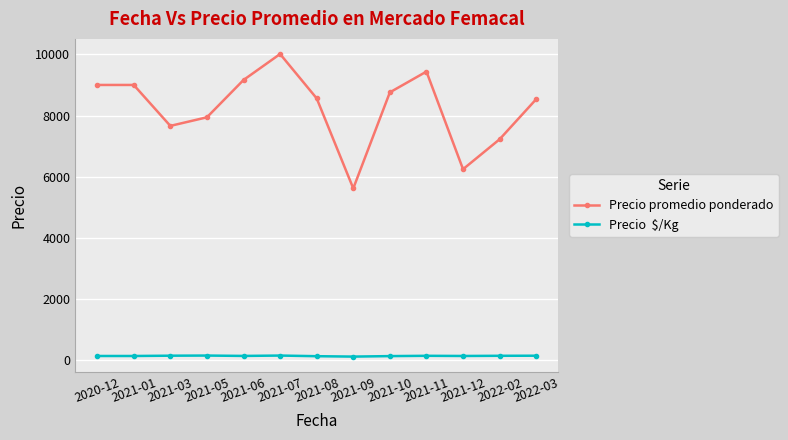

What is the label of the 9th point from the right?

2021-06